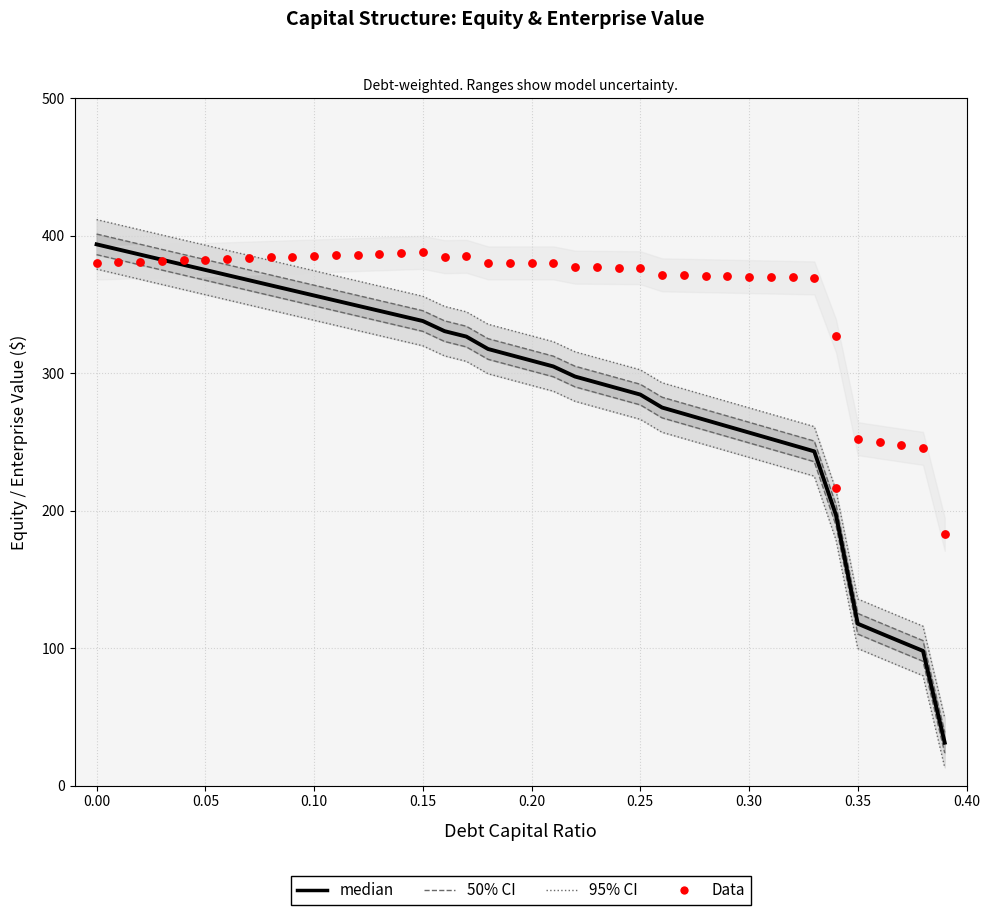

Which series reaches the maximum Y coordinate?

95% CI